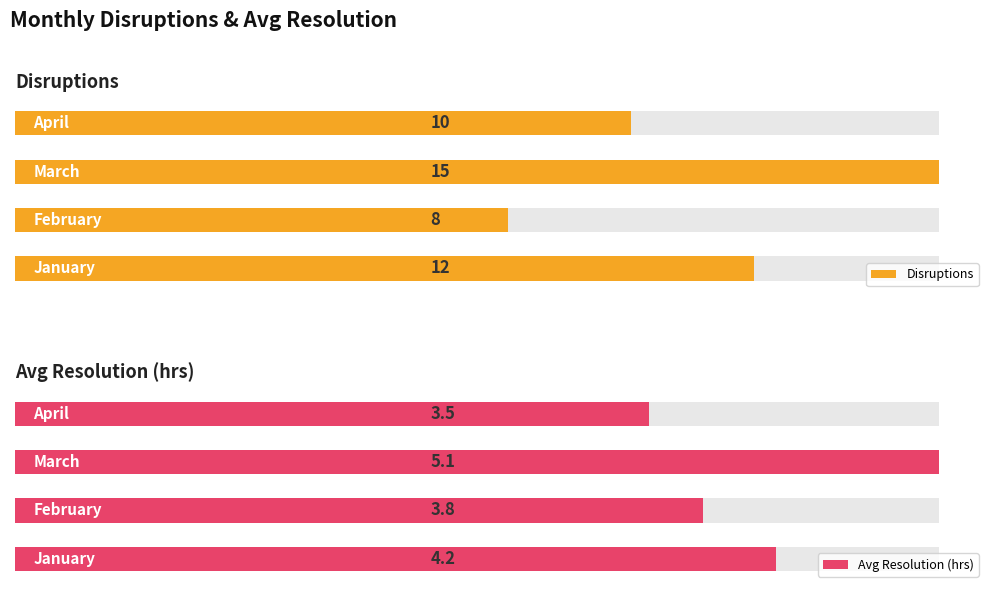

Rank the series by their average value, from highest to lowest.

Disruptions, Avg Resolution (hrs)